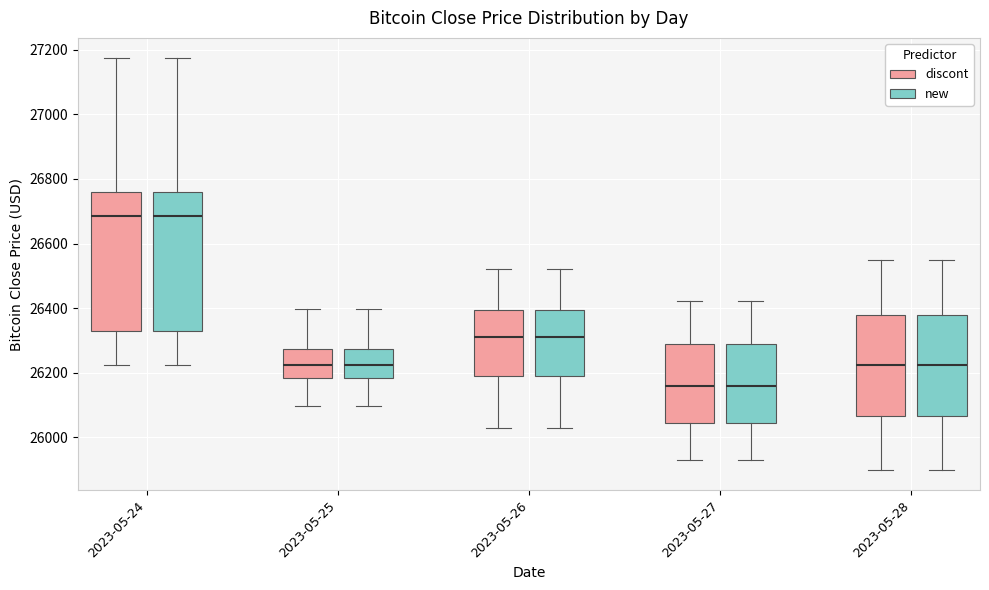

Reading left to right, read every box against the y-axis: the position of its median line, the range the box covers, and the ends of its whiskers. The values are not printed on the chart, so give them approximately, as read against the axis.

2023-05-24 (discont): median 26680, box 26320 to 26760, whiskers 26220 to 27180
2023-05-24 (new): median 26680, box 26320 to 26760, whiskers 26220 to 27180
2023-05-25 (discont): median 26220, box 26180 to 26280, whiskers 26100 to 26400
2023-05-25 (new): median 26220, box 26180 to 26280, whiskers 26100 to 26400
2023-05-26 (discont): median 26320, box 26200 to 26400, whiskers 26040 to 26520
2023-05-26 (new): median 26320, box 26200 to 26400, whiskers 26040 to 26520
2023-05-27 (discont): median 26160, box 26040 to 26280, whiskers 25940 to 26420
2023-05-27 (new): median 26160, box 26040 to 26280, whiskers 25940 to 26420
2023-05-28 (discont): median 26220, box 26060 to 26380, whiskers 25900 to 26560
2023-05-28 (new): median 26220, box 26060 to 26380, whiskers 25900 to 26560